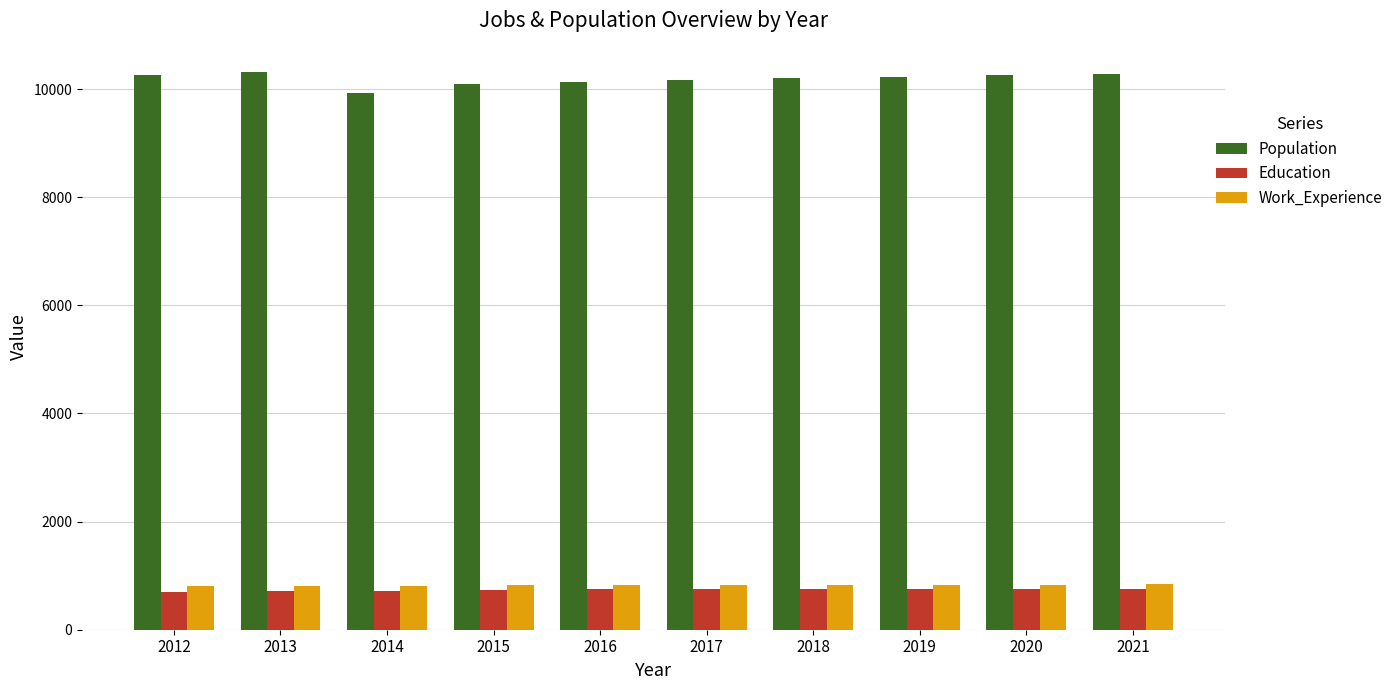

At how many categories does at least one series exceed 9702?

10